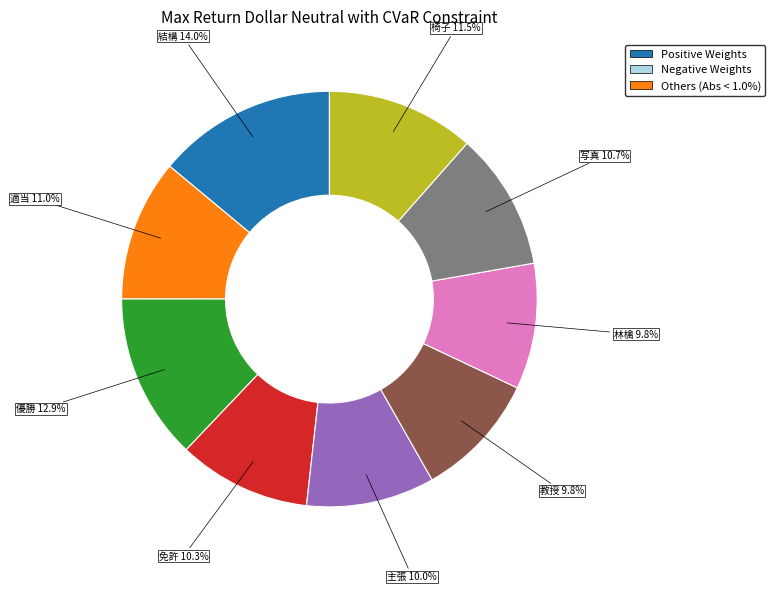

Is there a majority slice in this chart?

No